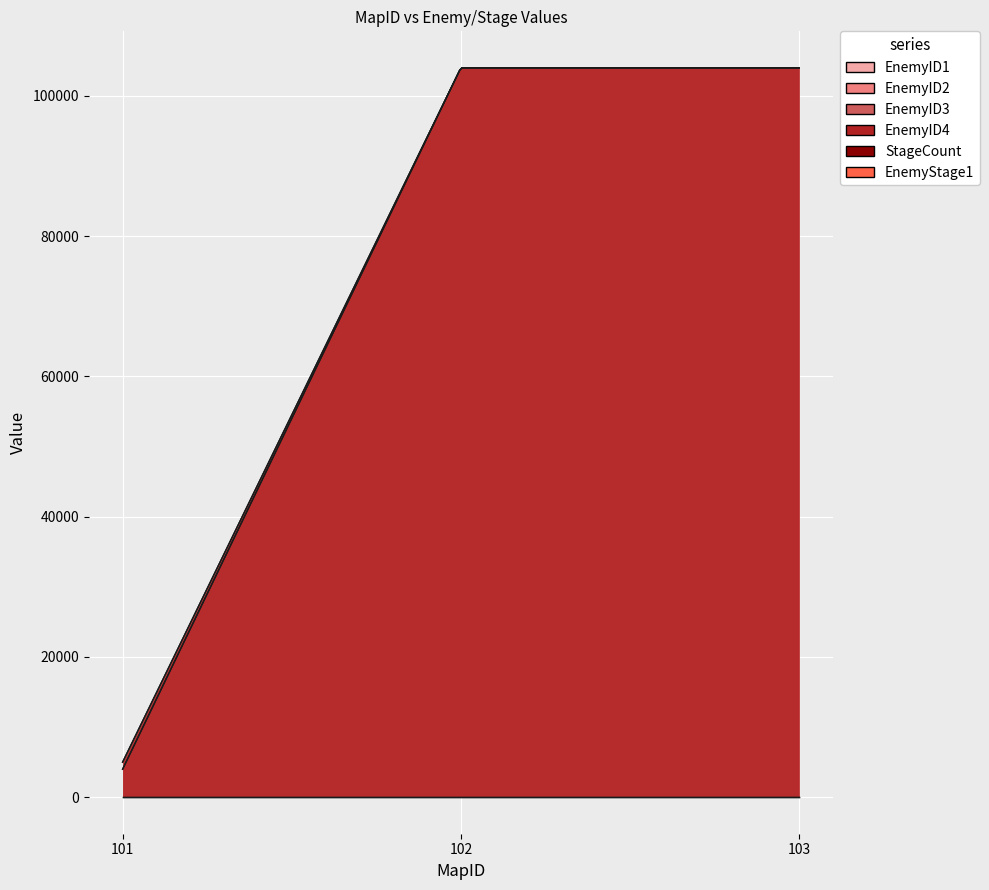

Is it true that EnemyID4 equals 150962 at 102?

False